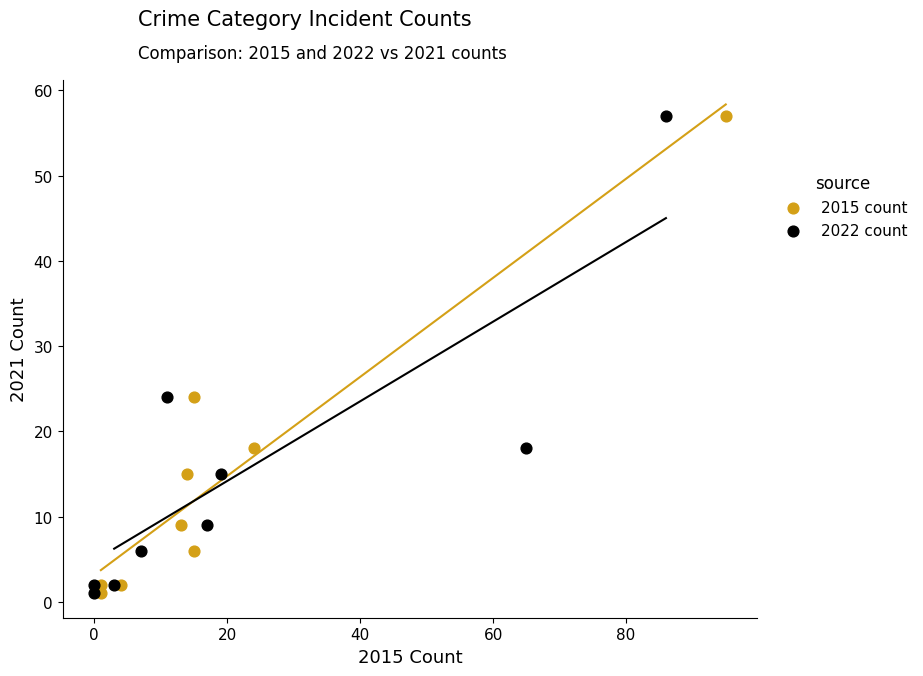

What are all the series names shown in the legend?

2015 count, 2022 count